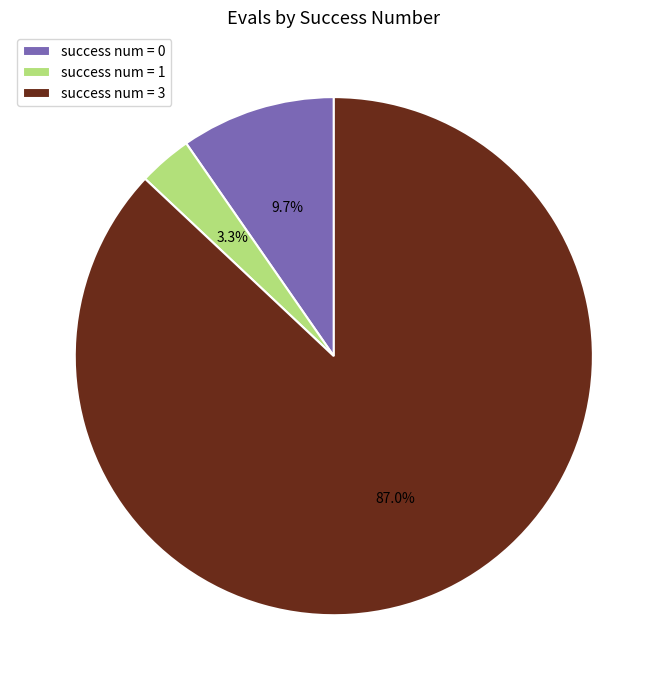

Is success num = 1 the majority of the pie?

No